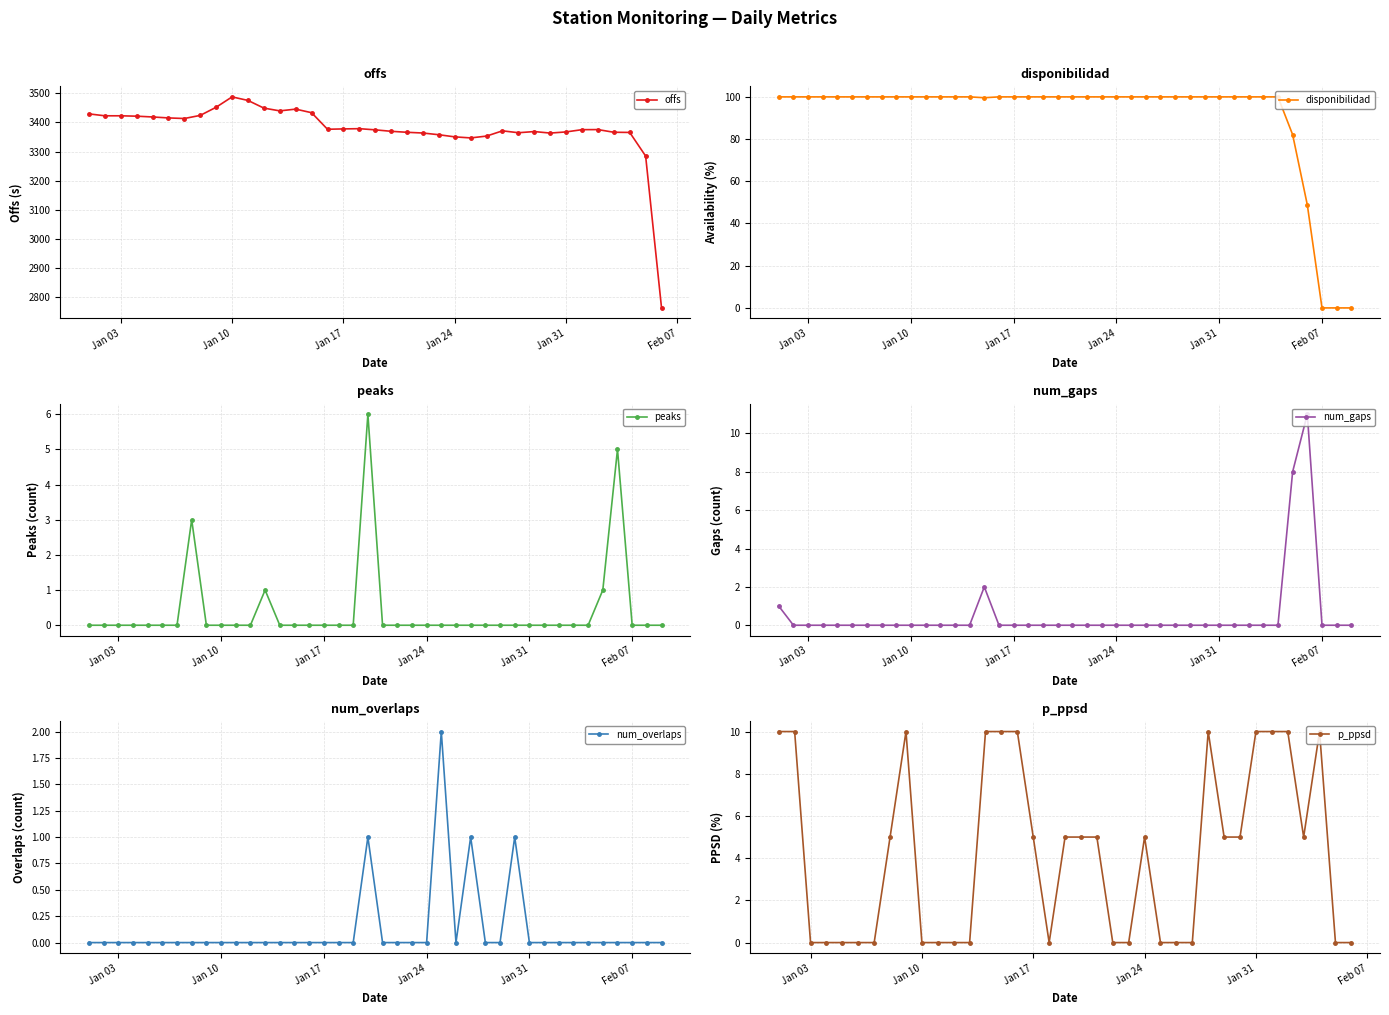

True or false: peaks has more than 0 interior local peaks.

True